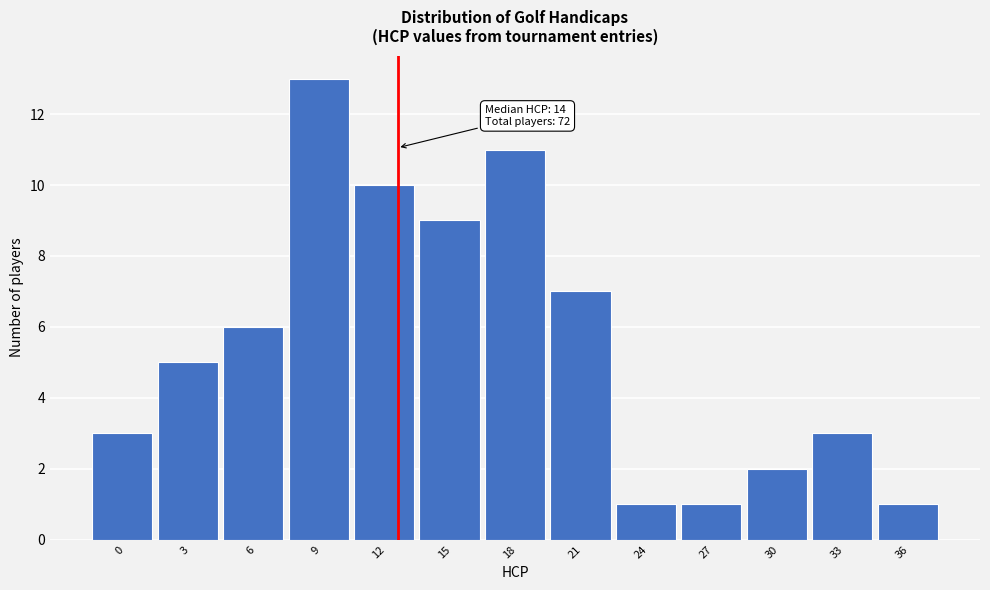

Reading right to left, list all the values displayed in this chart.

1	3	2	1	1	7	11	9	10	13	6	5	3